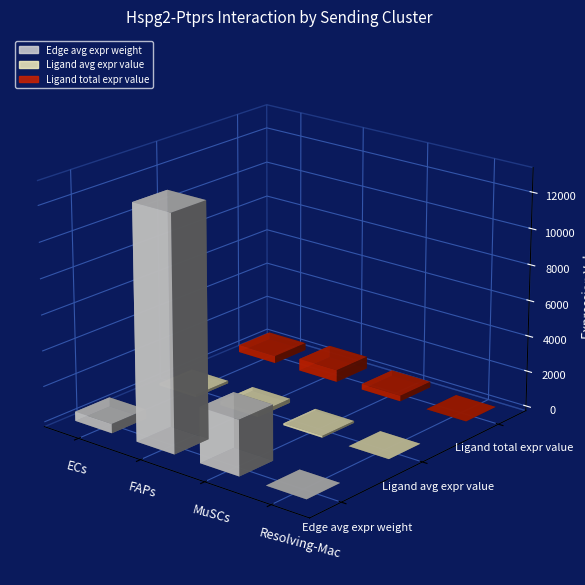

Are the bars grouped side by side (vs. stacked)?

Yes